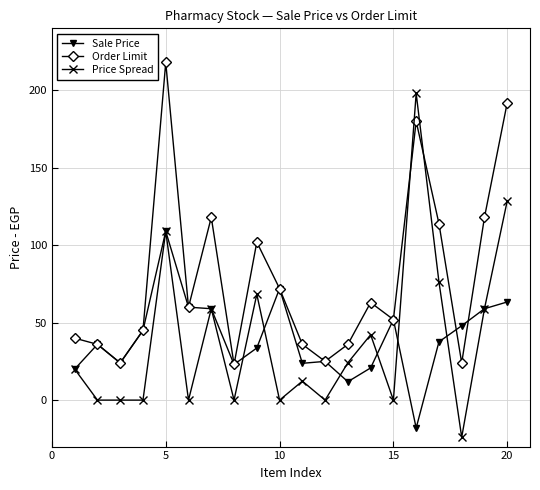

Does the chart have visible grid lines?

Yes